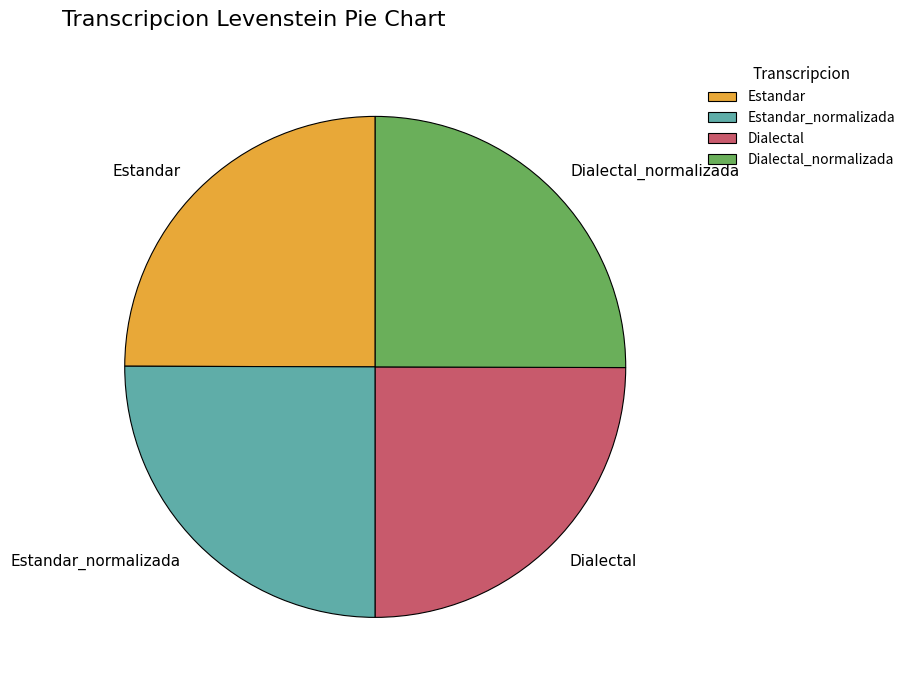

The Dialectal_normalizada slice represents 25% of the pie. True or false?

True